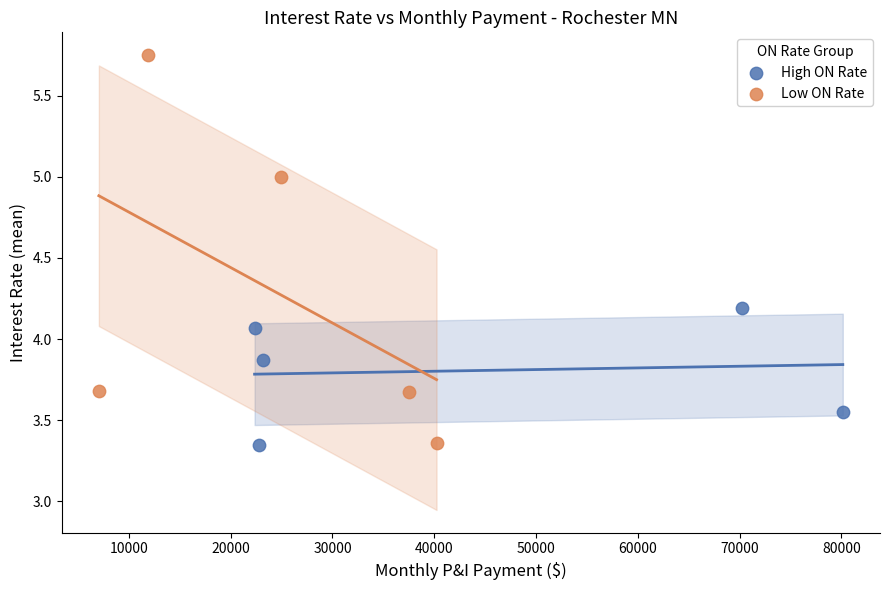

What are all the series names shown in the legend?

High ON Rate, Low ON Rate